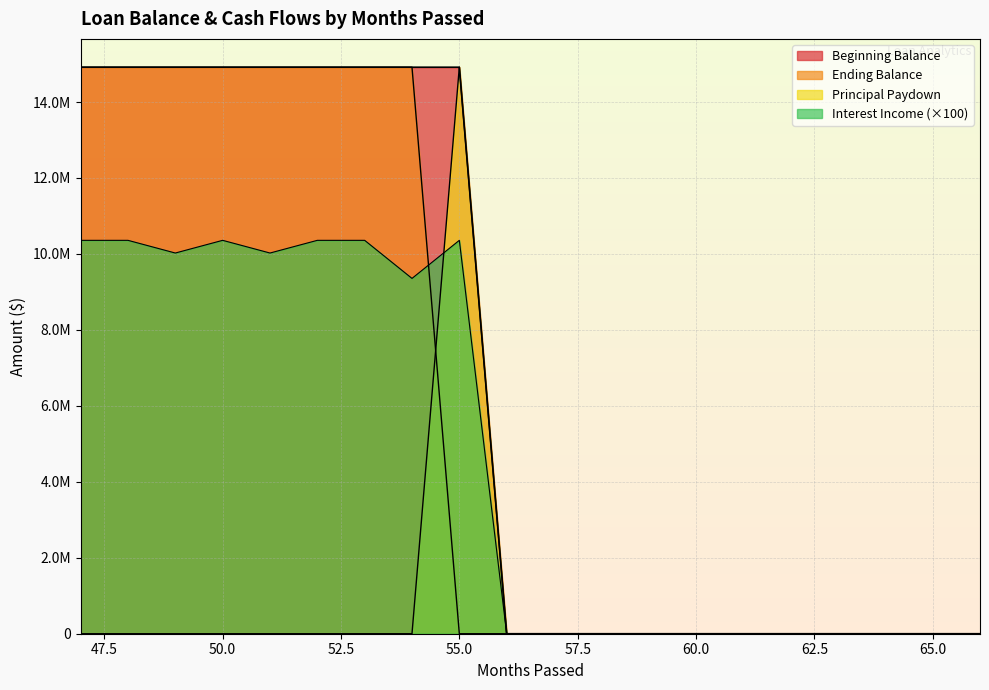

Which series has the largest total across all categories?

Beginning Balance